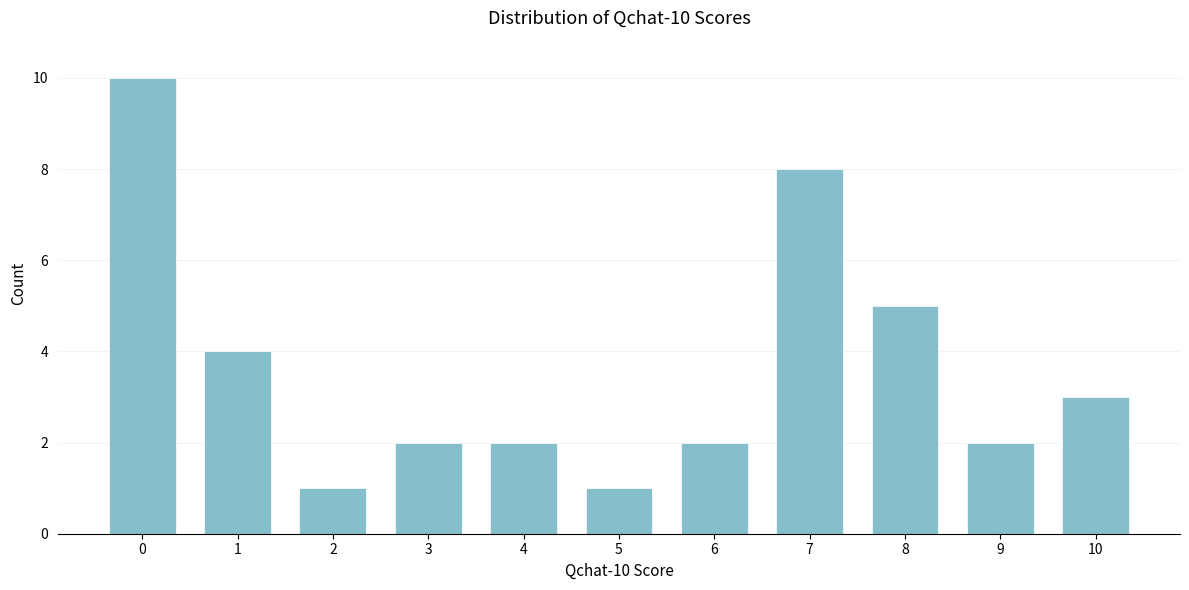

Reading left to right, list all the values displayed in this chart.

10	4	1	2	2	1	2	8	5	2	3